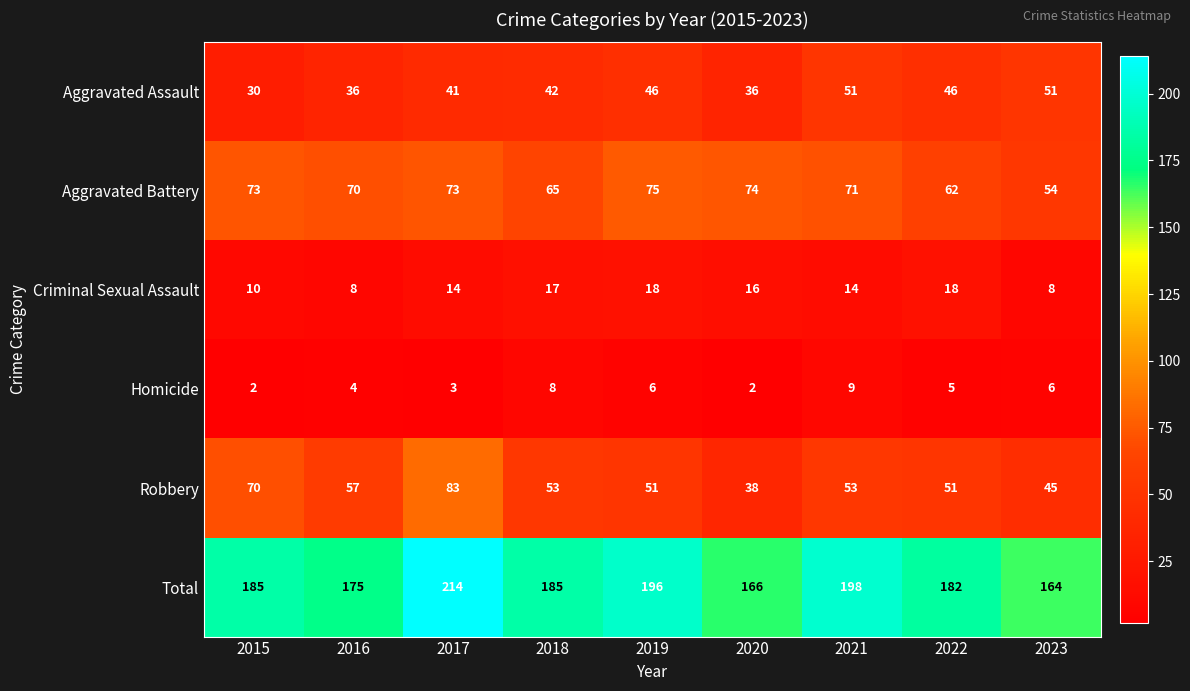

What is the maximum value shown in the chart?

214